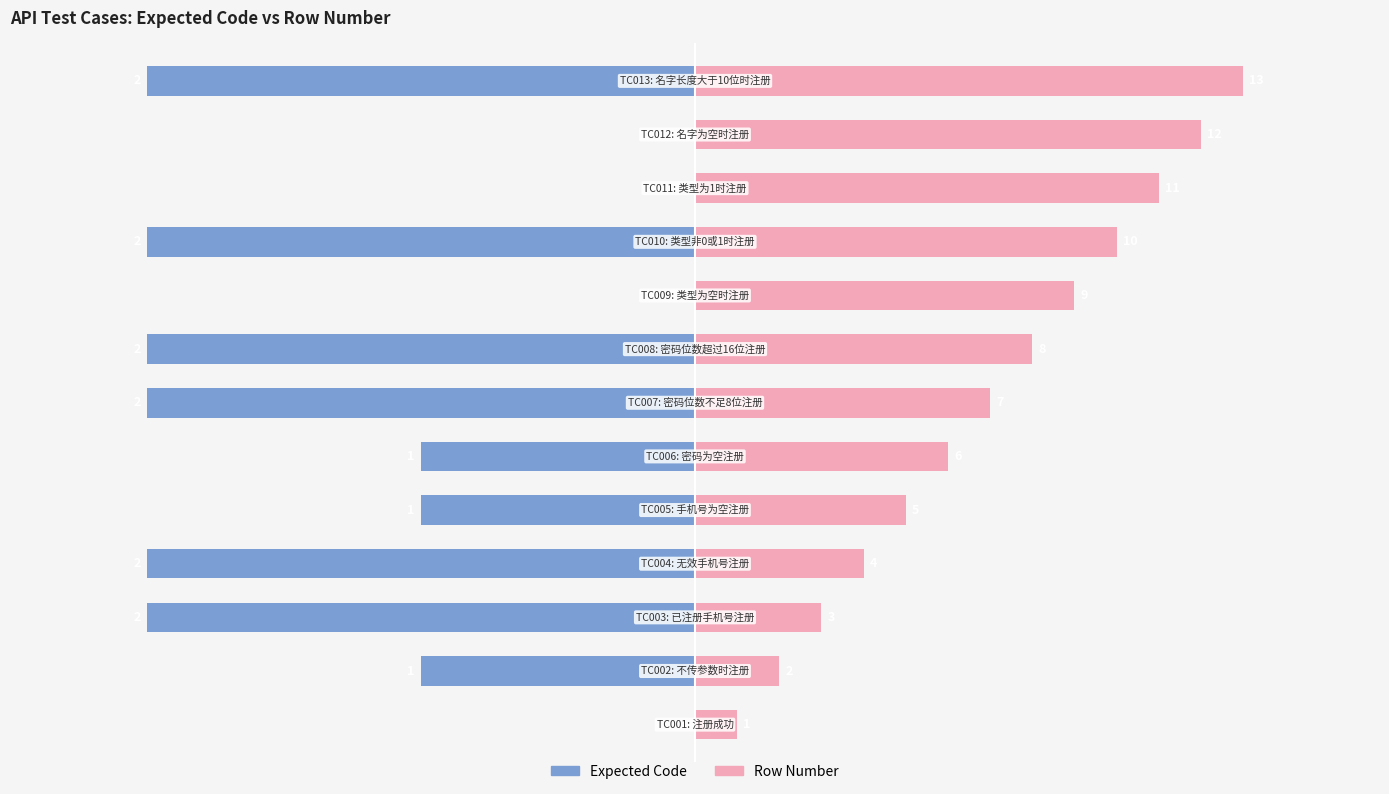

Rank the series by their average value, from lowest to highest.

Expected Code, Row Number